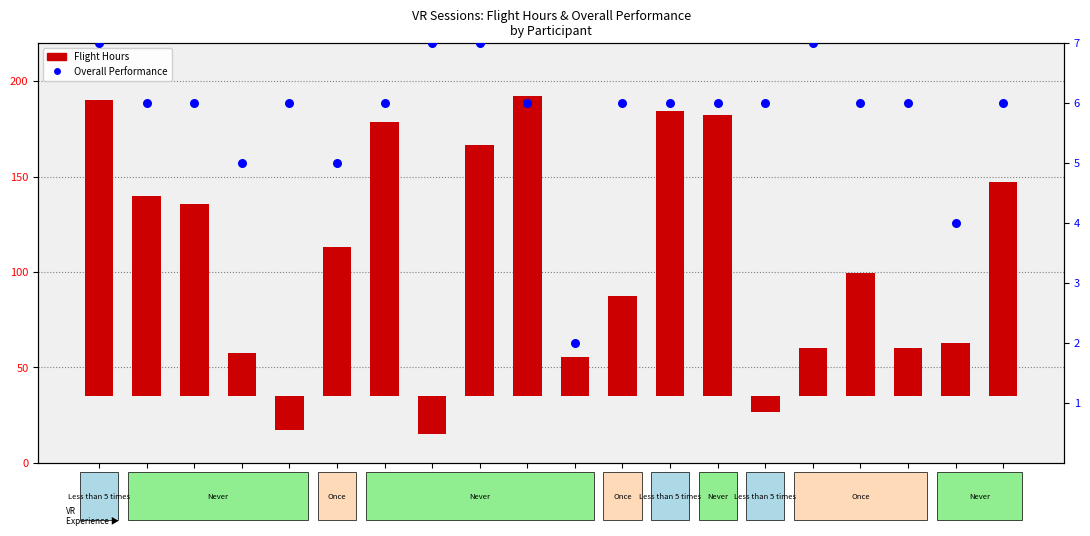

What is the total value across all series at A03-VR?

106.8